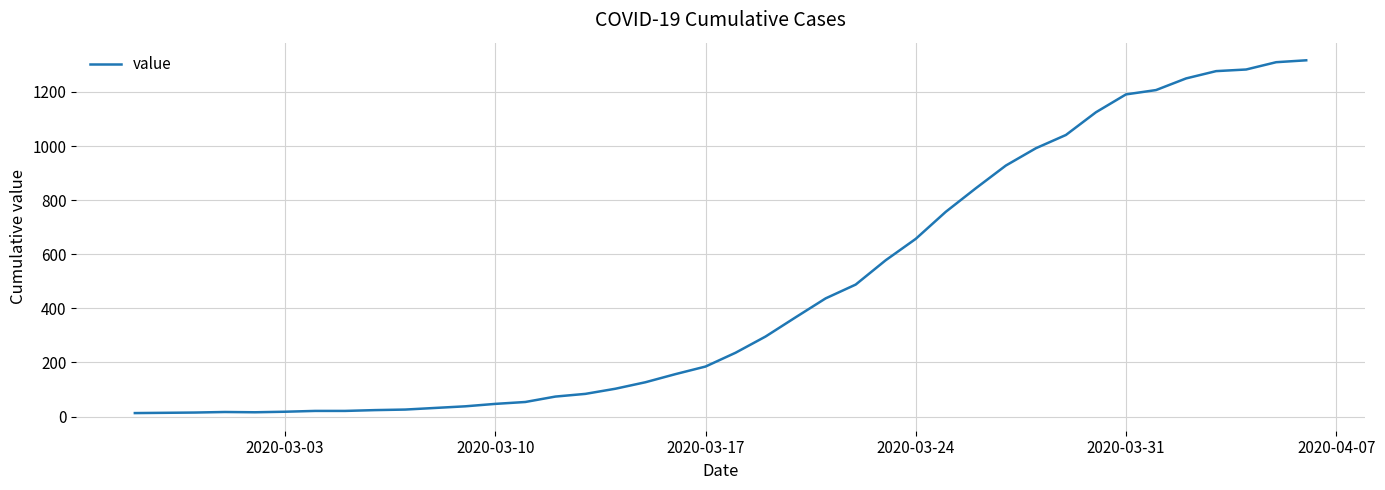

What is the greatest value displayed?

1317